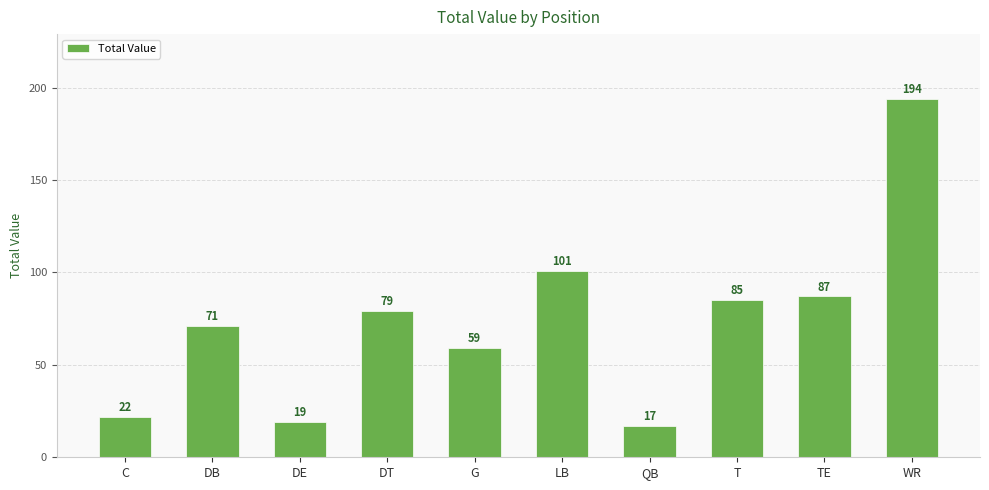

Reading left to right, transcribe all the data shown in this chart.

22	71	19	79	59	101	17	85	87	194